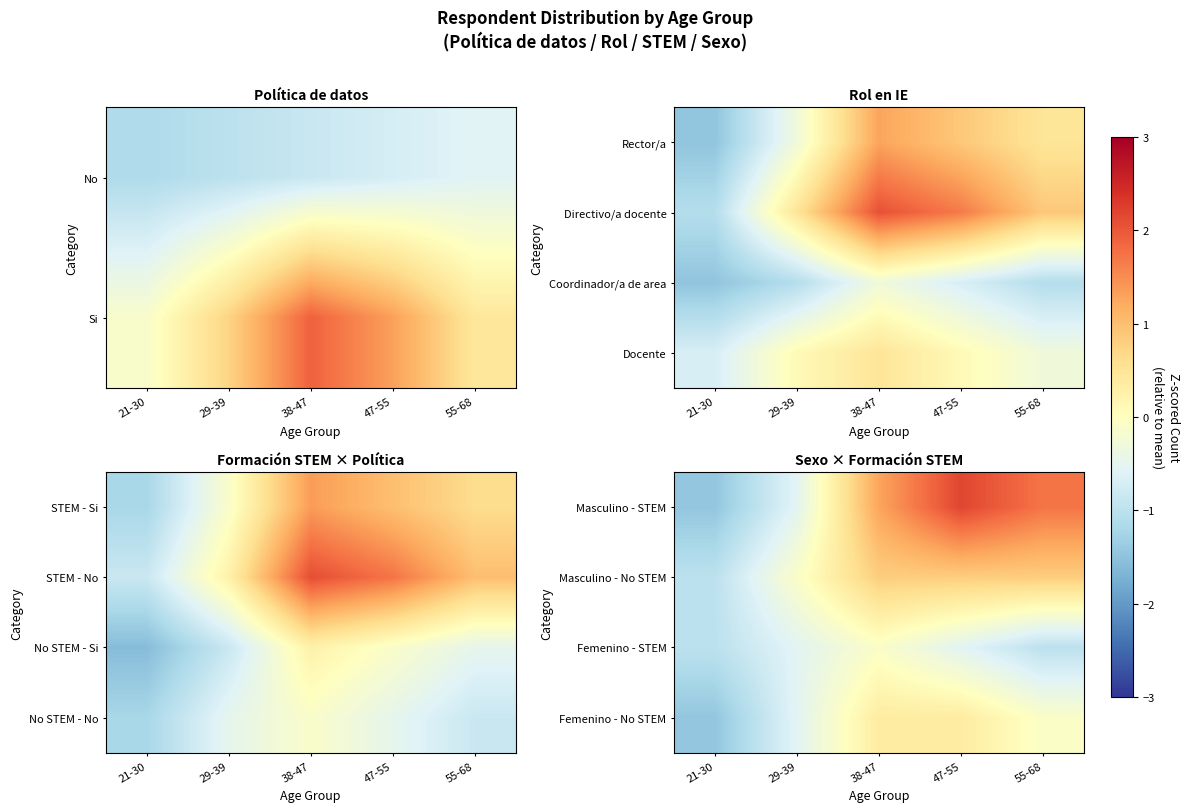

What is the total value across all series at 21-30?

-4.9